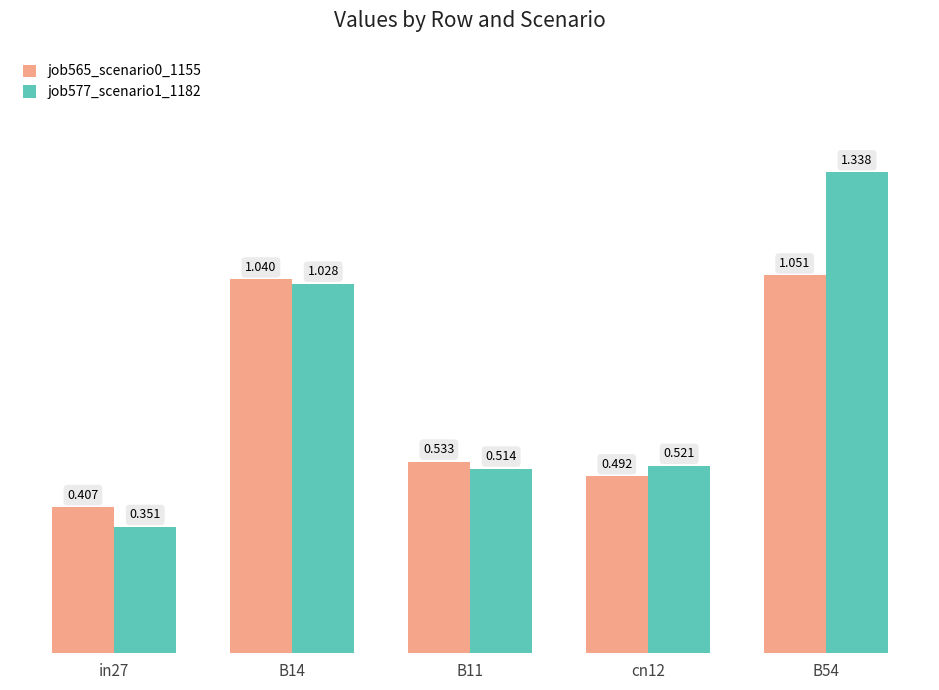

What position from the right is B14?

4